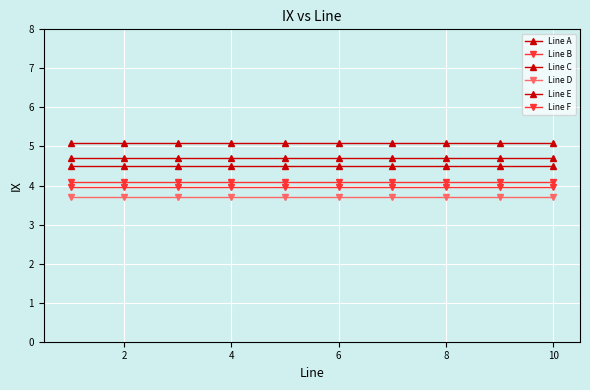

Reading right to left, extract all data points from this chart.

Line A: 4.5	4.5	4.5	4.5	4.5	4.5	4.5	4.5	4.5	4.5
Line B: 4.1	4.1	4.1	4.1	4.1	4.1	4.1	4.1	4.1	4.1
Line C: 5.1	5.1	5.1	5.1	5.1	5.1	5.1	5.1	5.1	5.1
Line D: 3.7	3.7	3.7	3.7	3.7	3.7	3.7	3.7	3.7	3.7
Line E: 4.7	4.7	4.7	4.7	4.7	4.7	4.7	4.7	4.7	4.7
Line F: 3.9	3.9	3.9	3.9	3.9	3.9	3.9	3.9	3.9	3.9